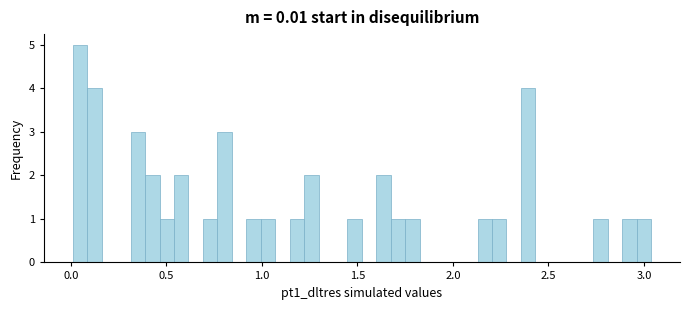

Around what value on the x-axis is the tallest bar? Give the approximate position of its centre, as read against the axis.

0.05